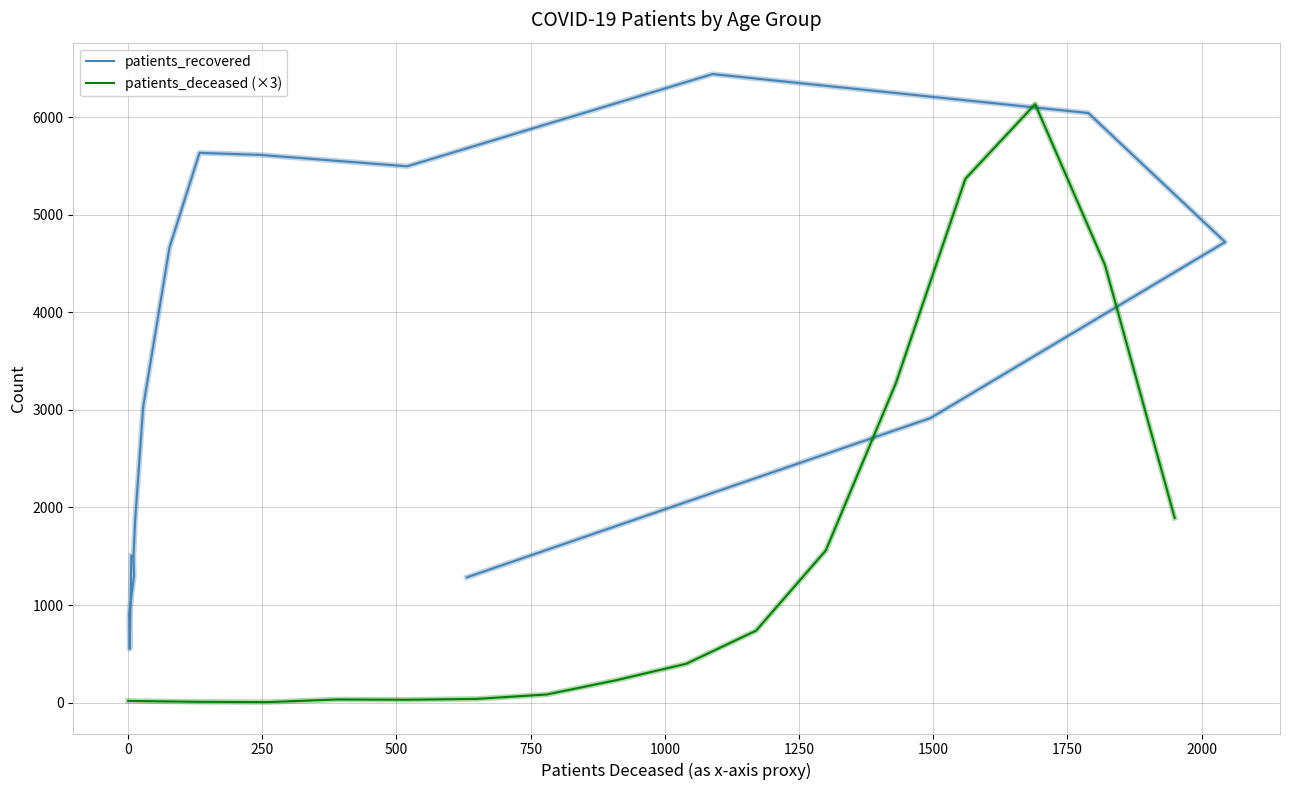

What is the difference between the second highest and minimum values in the patients_deceased (×3) series?

5361